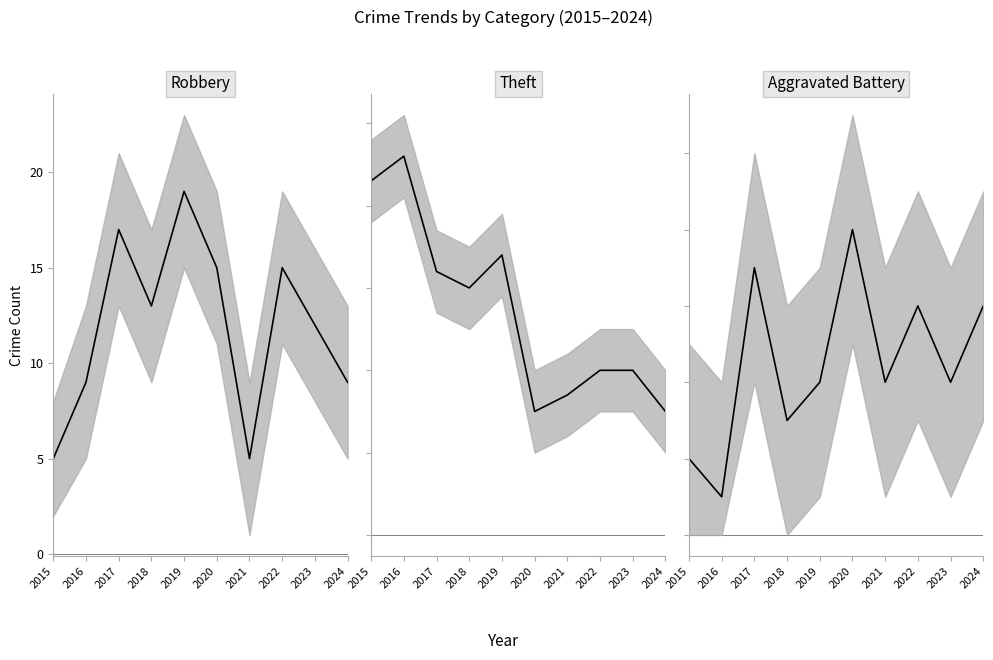

What are all the series names shown in the legend?

Robbery, Theft, Aggravated Battery